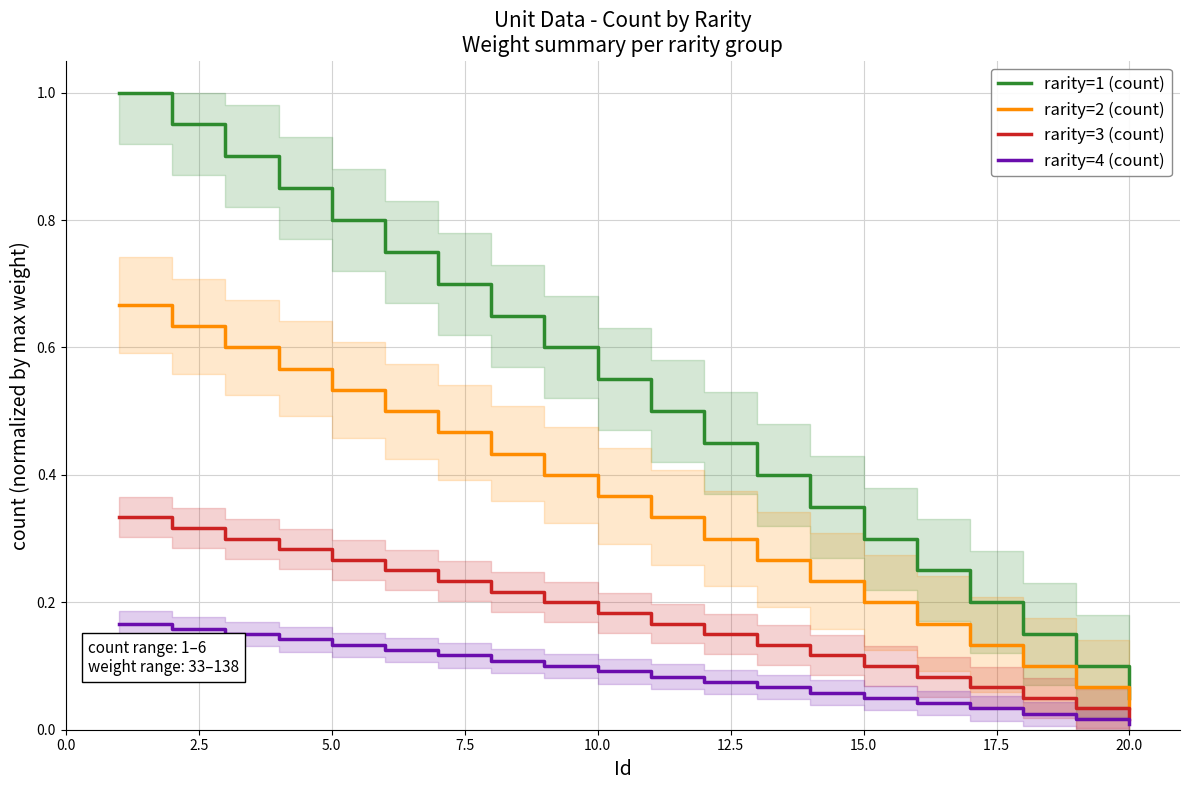

True or false: rarity=2 (count) and rarity=4 (count) intersect in this chart.

False